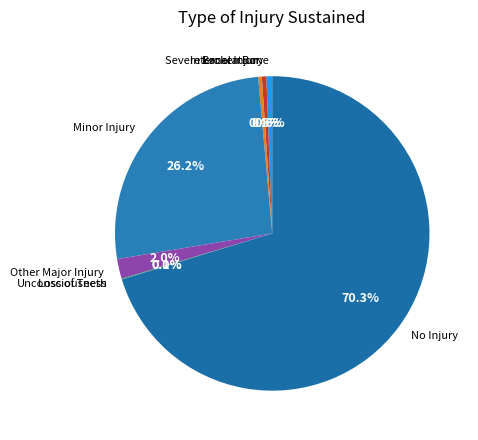

Is there any slice that represents more than half of the pie?

Yes